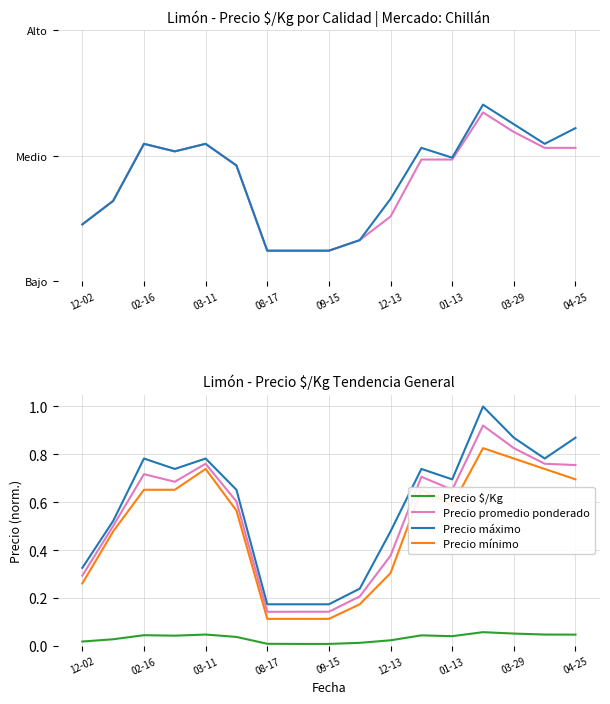

What is the highest value of the Precio máximo series?

1.0